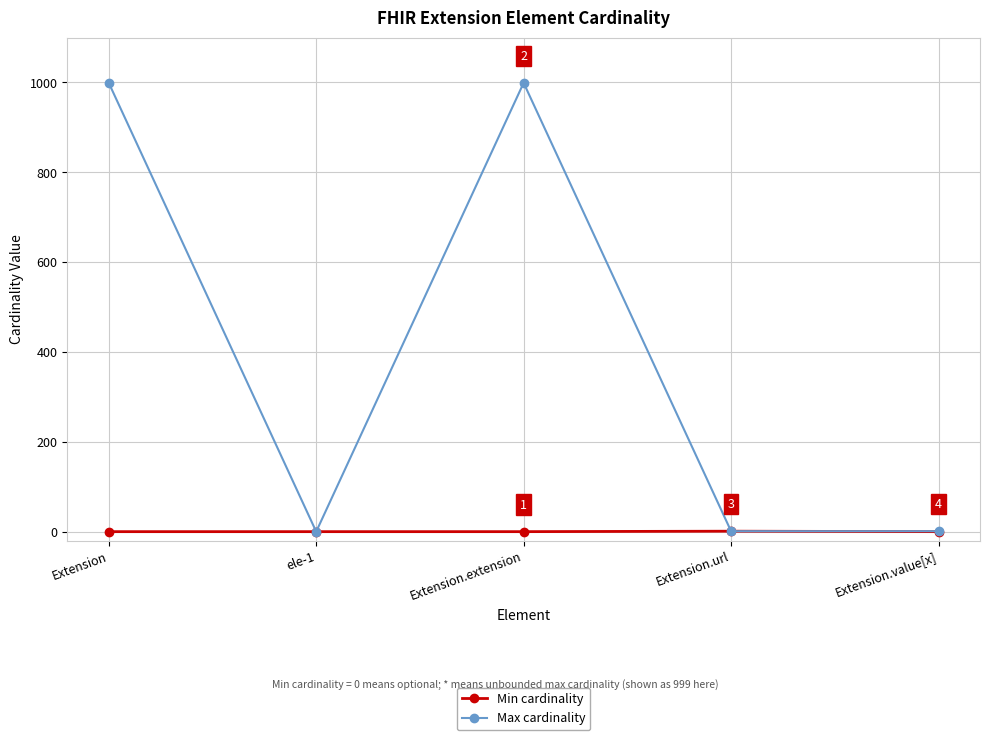

Which series has the widest spread of values?

Max cardinality